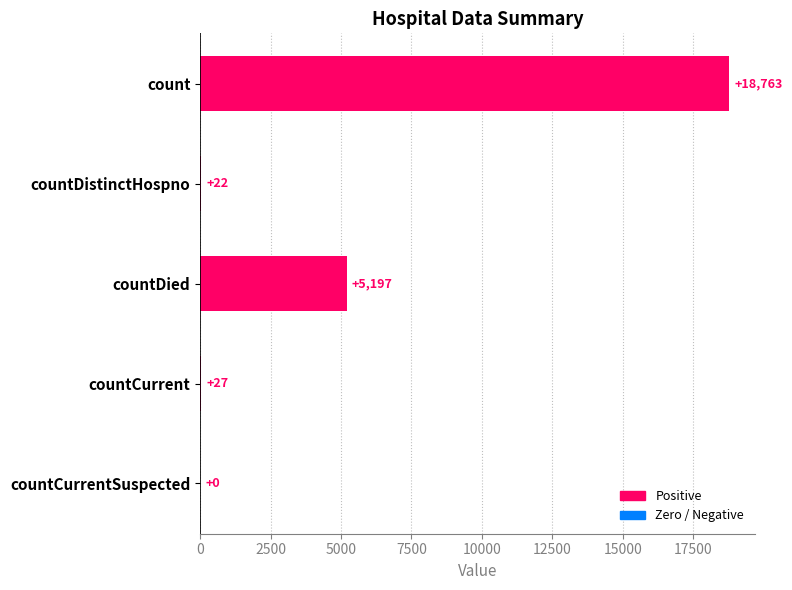

Between countDied and countCurrent, which is larger?

countDied